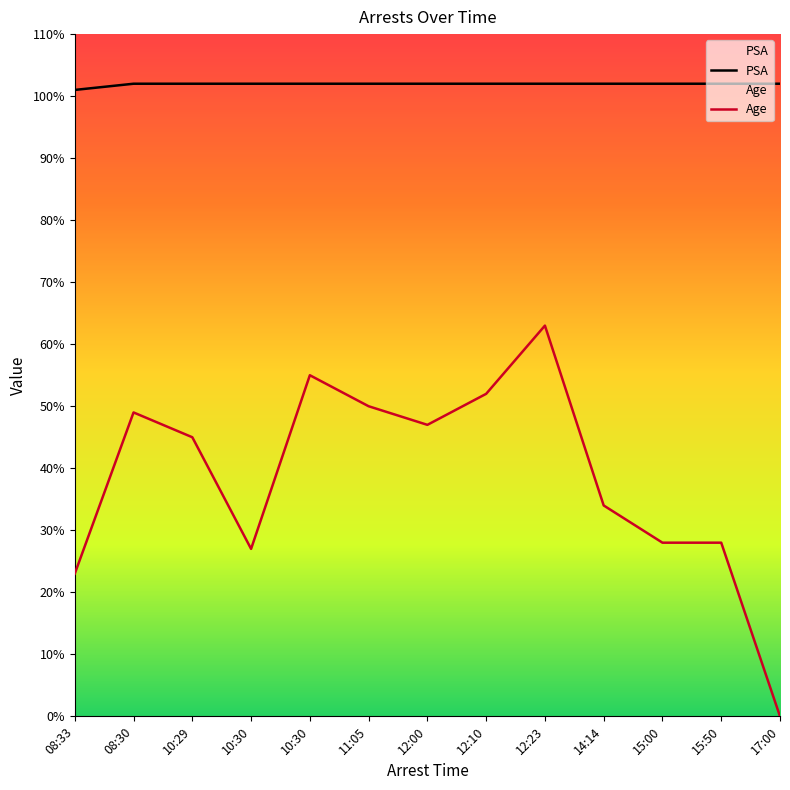

What is the label of the 4th point from the right?

14:14